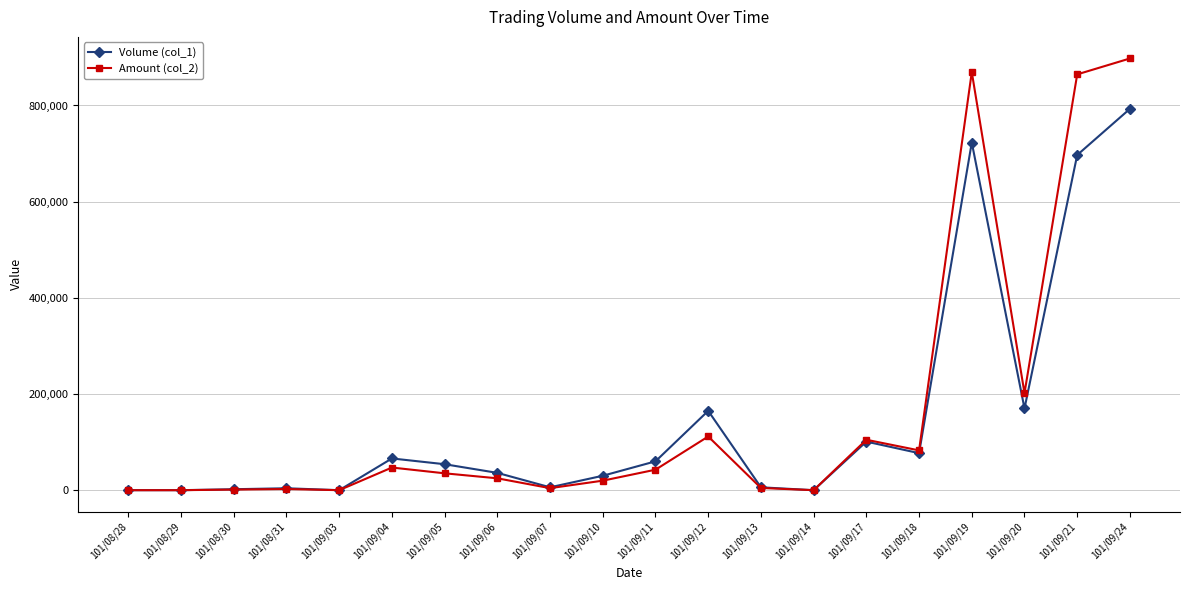

Does the chart display data point markers on the line(s)?

Yes